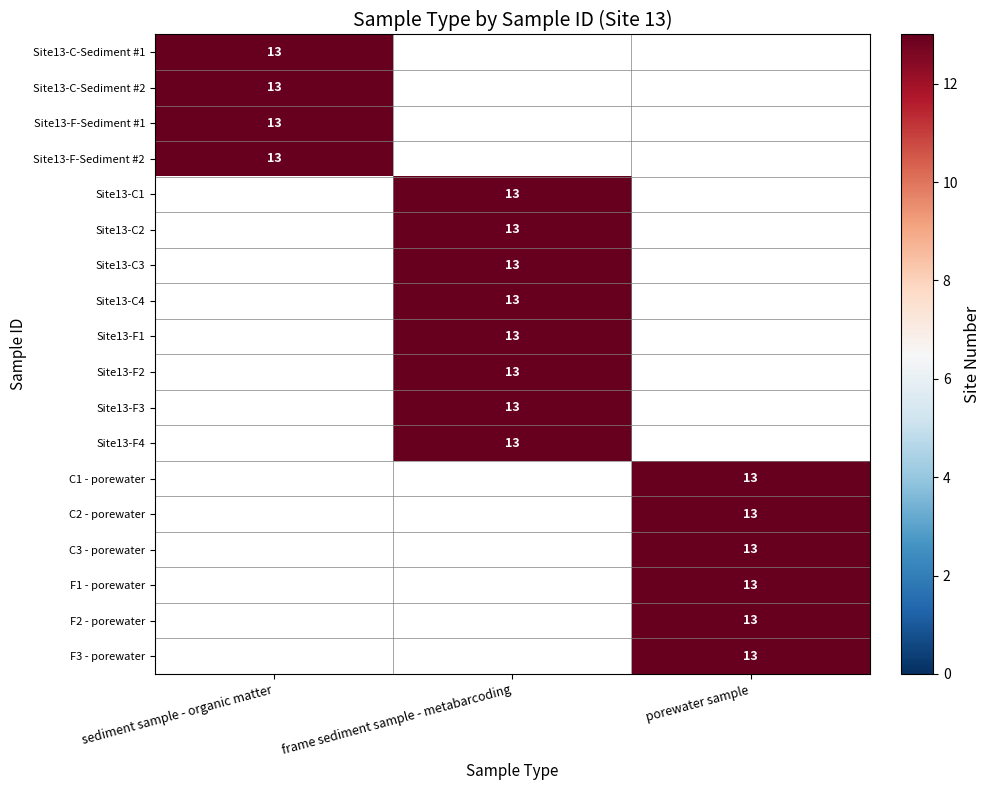

Is the value of porewater sample at Site13-C2 greater than the value of frame sediment sample - metabarcoding at Site13-C1?

No